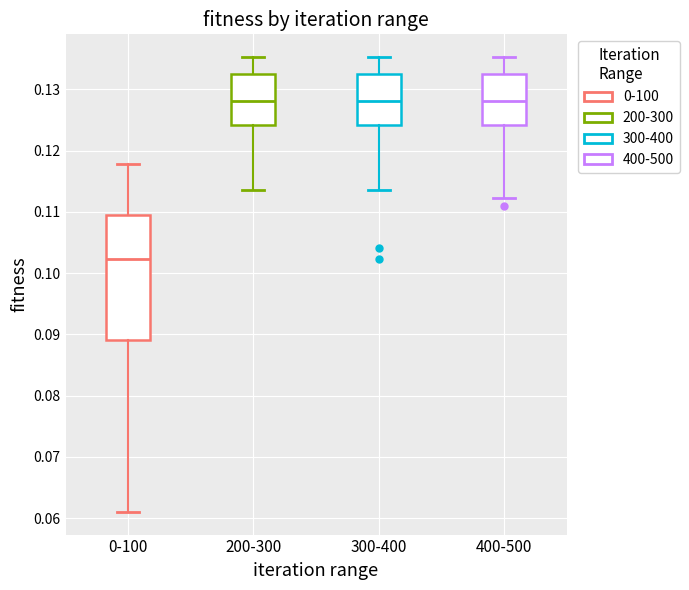

Reading left to right, transcribe this box plot: for each box, give where its median line is, the range the box spans, and where its two whiskers end, as read against the y-axis. The values are not printed on the chart, so give them approximately, as read against the axis.

0-100: median 0.102, box 0.089 to 0.109, whiskers 0.061 to 0.118
200-300: median 0.128, box 0.124 to 0.133, whiskers 0.114 to 0.135
300-400: median 0.128, box 0.124 to 0.133, whiskers 0.114 to 0.135
400-500: median 0.128, box 0.124 to 0.133, whiskers 0.112 to 0.135